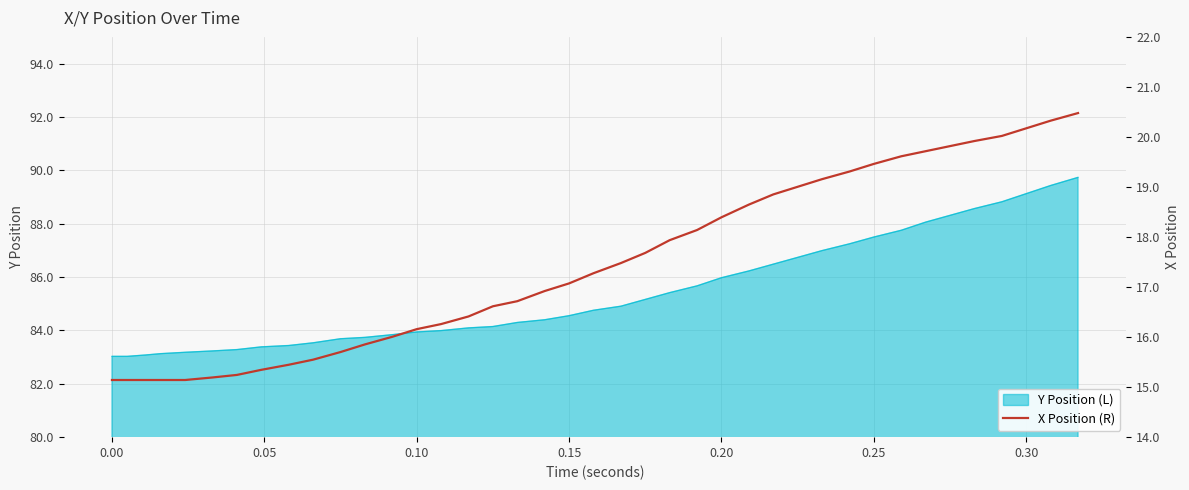

The value of Y Position (L) at 0.10 is 134.1. True or false?

False